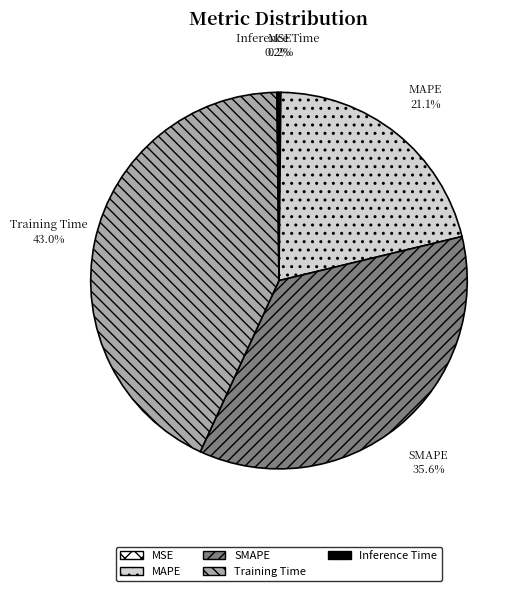

Combined, do SMAPE and MAPE account for over 50%?

Yes